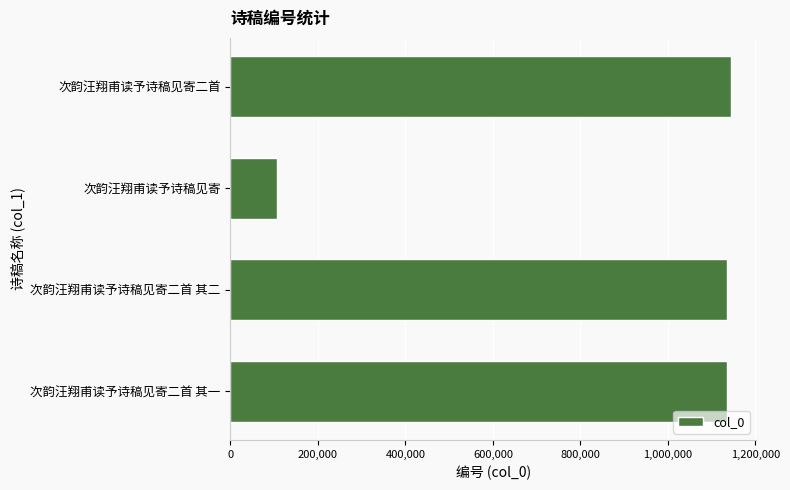

How many bars are there in total?

4